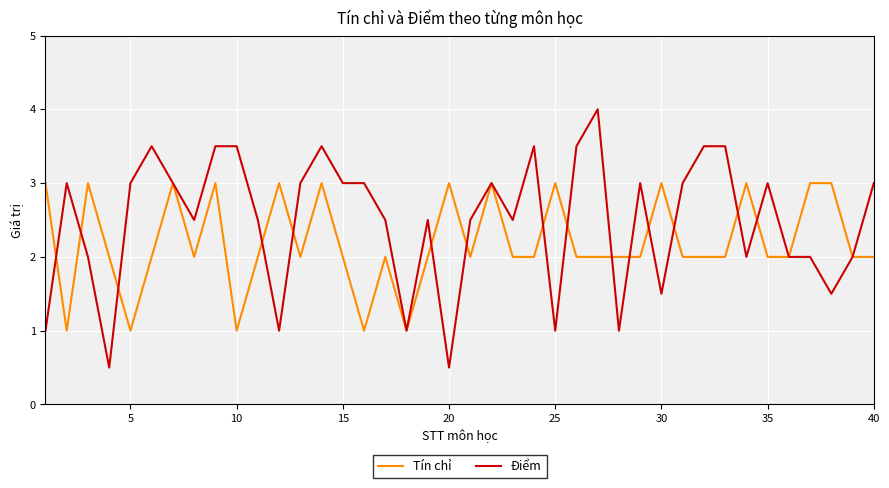

List the series in order of their overall mean, highest first.

Điểm, Tín chỉ